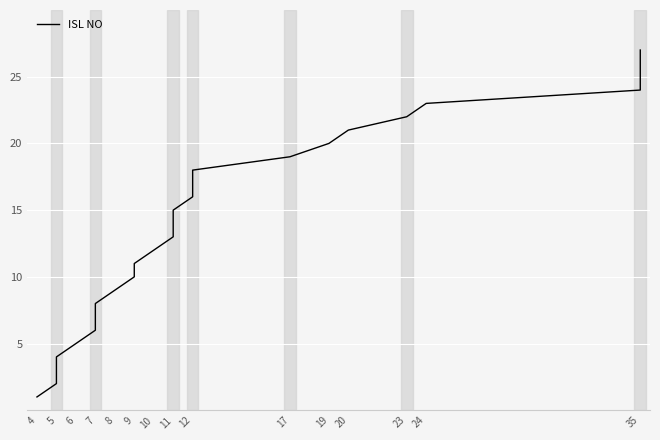

What is the value of the 6th point from the left?

6